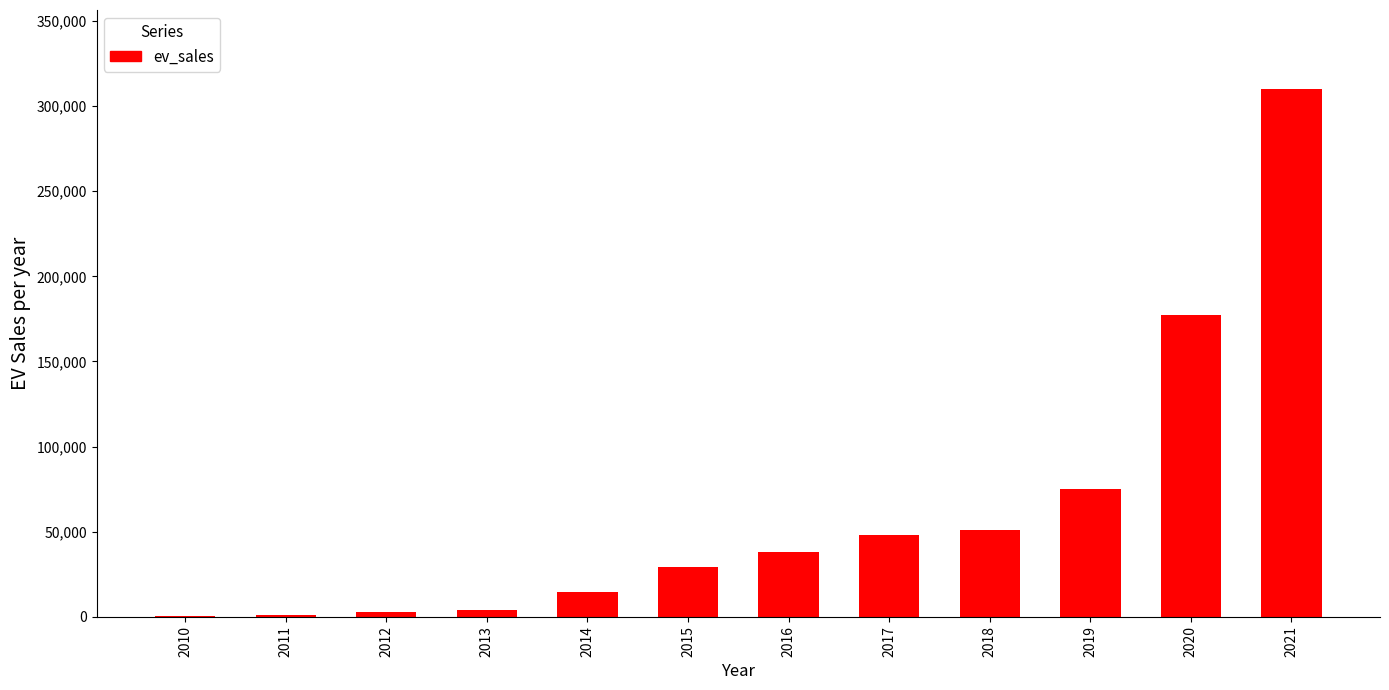

What is the change in value from 2014 to 2015?

+14300